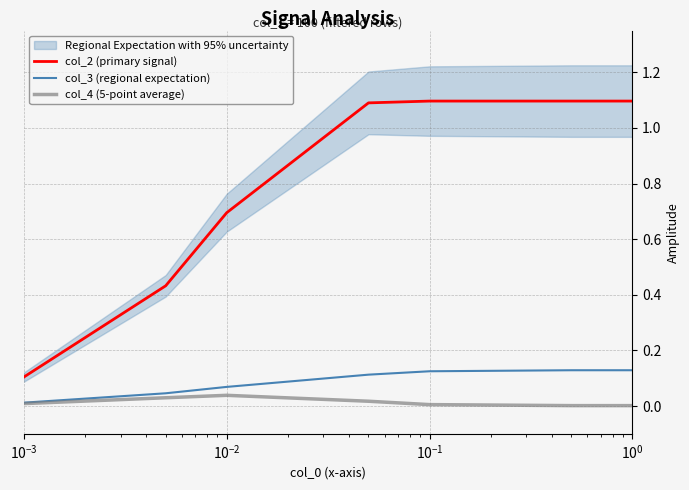

True or false: col_4 (5-point average) and col_3 (regional expectation) intersect in this chart.

False